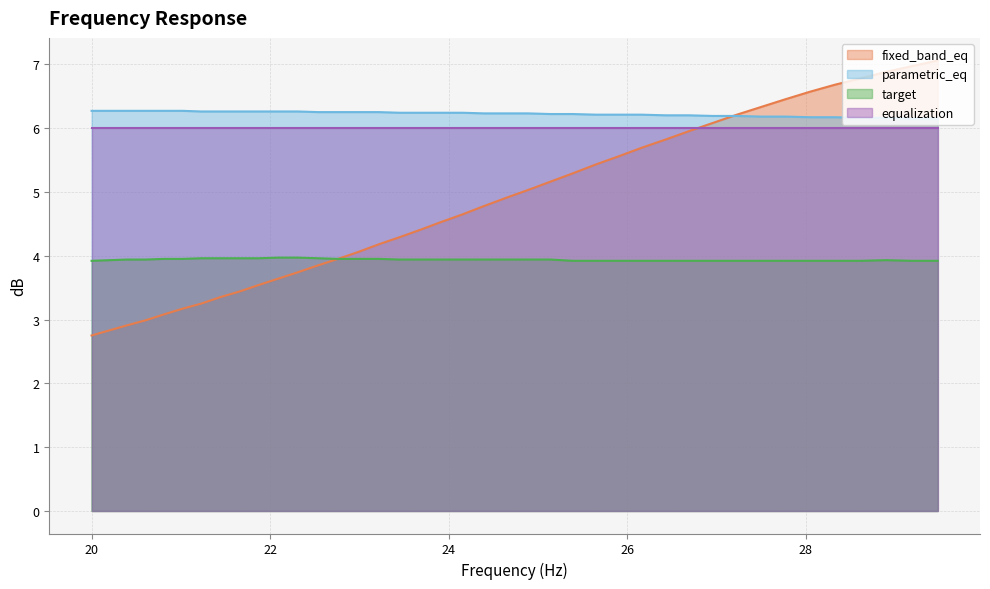

How many lines are shown in the chart?

4